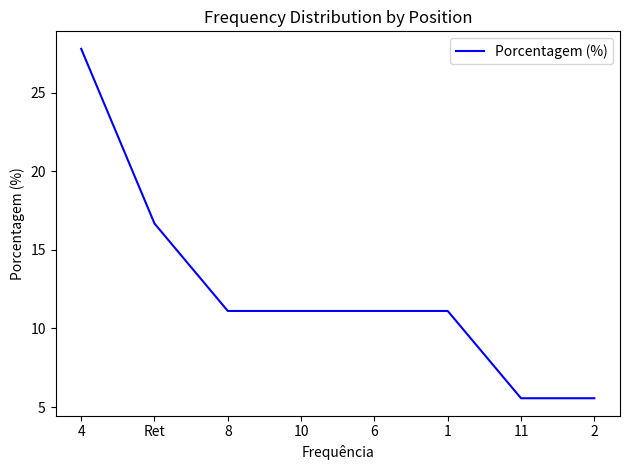

Reading right to left, what are all the values shown in this chart?

2=5.6	11=5.6	1=11.1	6=11.1	10=11.1	8=11.1	Ret=16.7	4=27.8